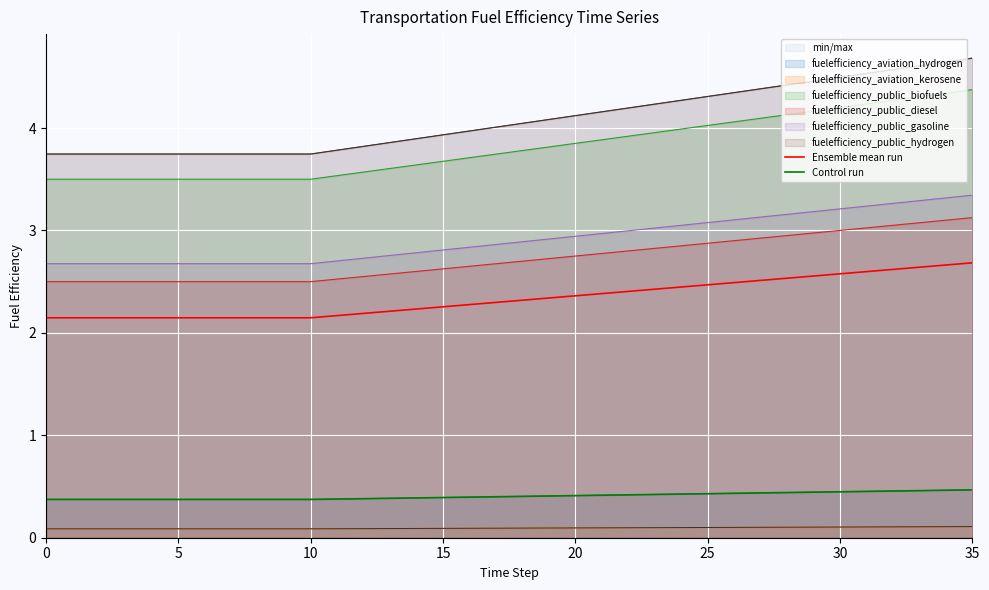

True or false: Ensemble mean run and Control run cross at least once.

False